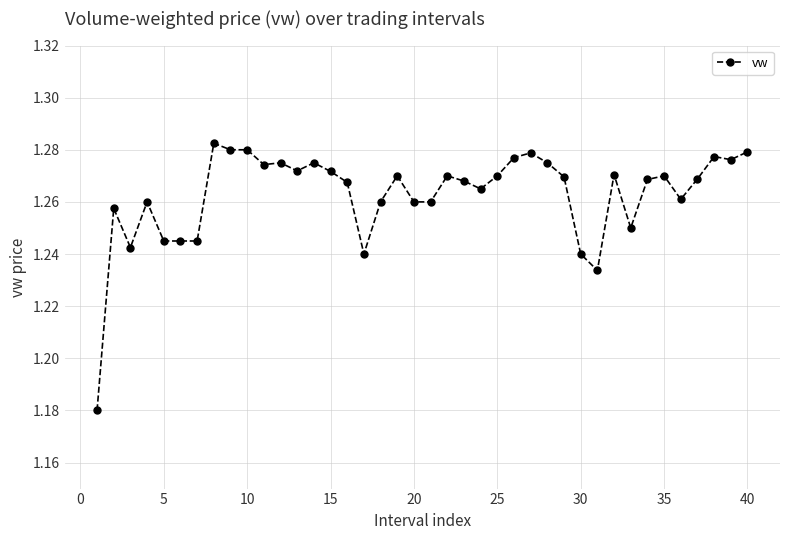

Count the values in the range 1 to 2.

40